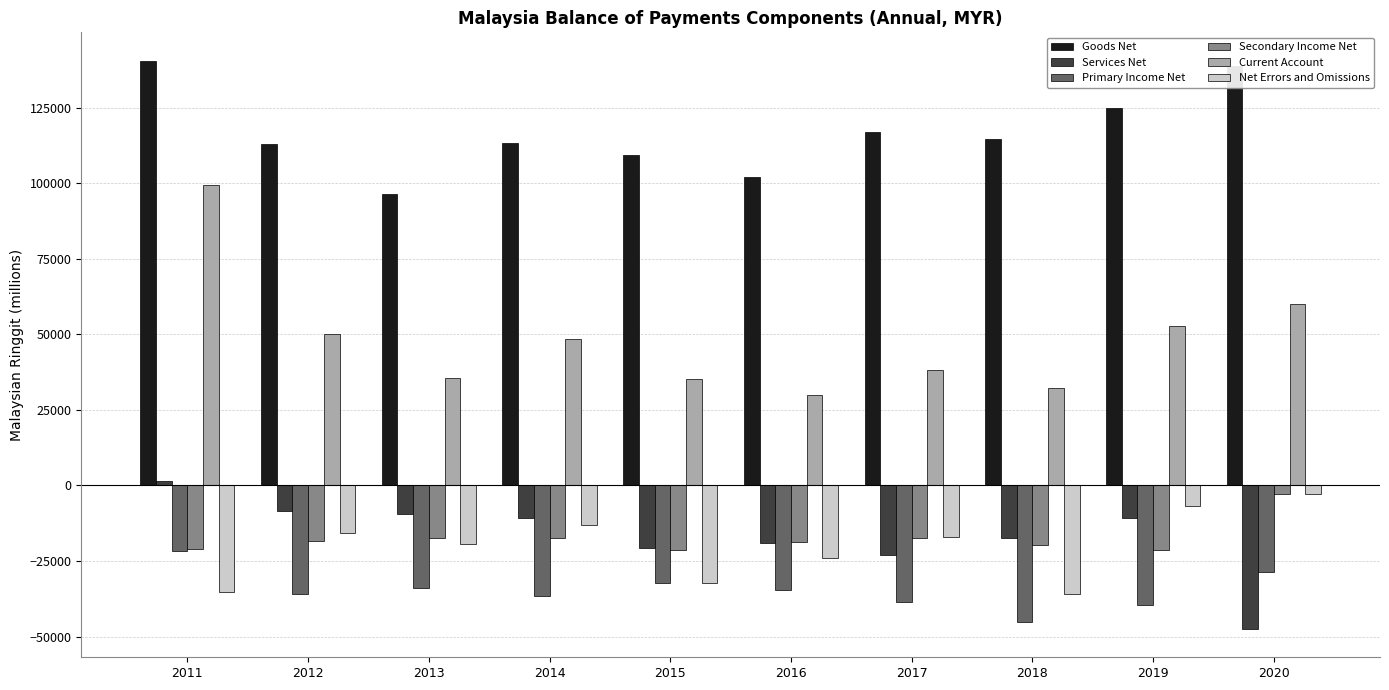

How many distinct data groups are displayed?

6